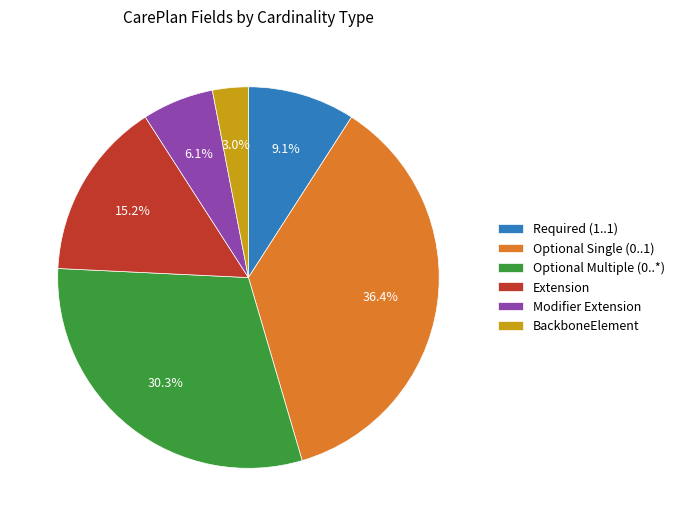

Rank the categories by value from highest to lowest.

Optional Single (0..1), Optional Multiple (0..*), Extension, Required (1..1), Modifier Extension, BackboneElement